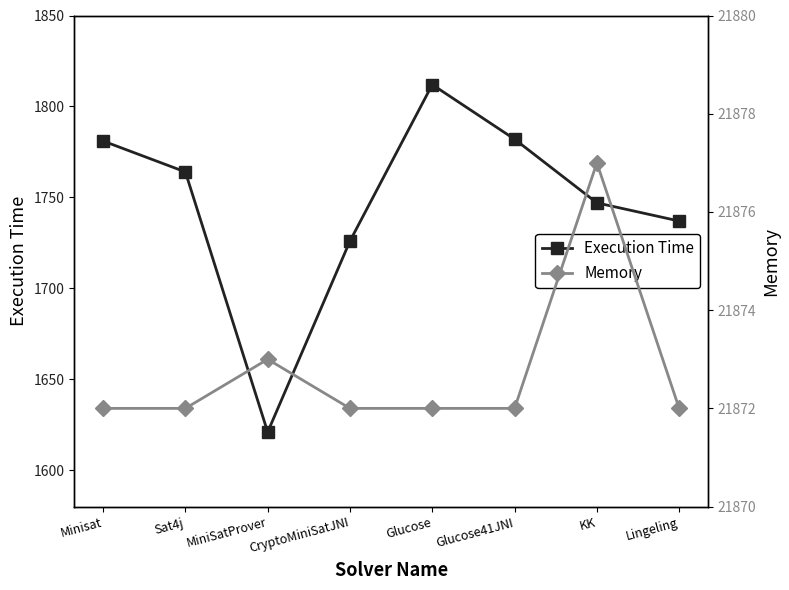

What is the average value of the Memory series?

21873